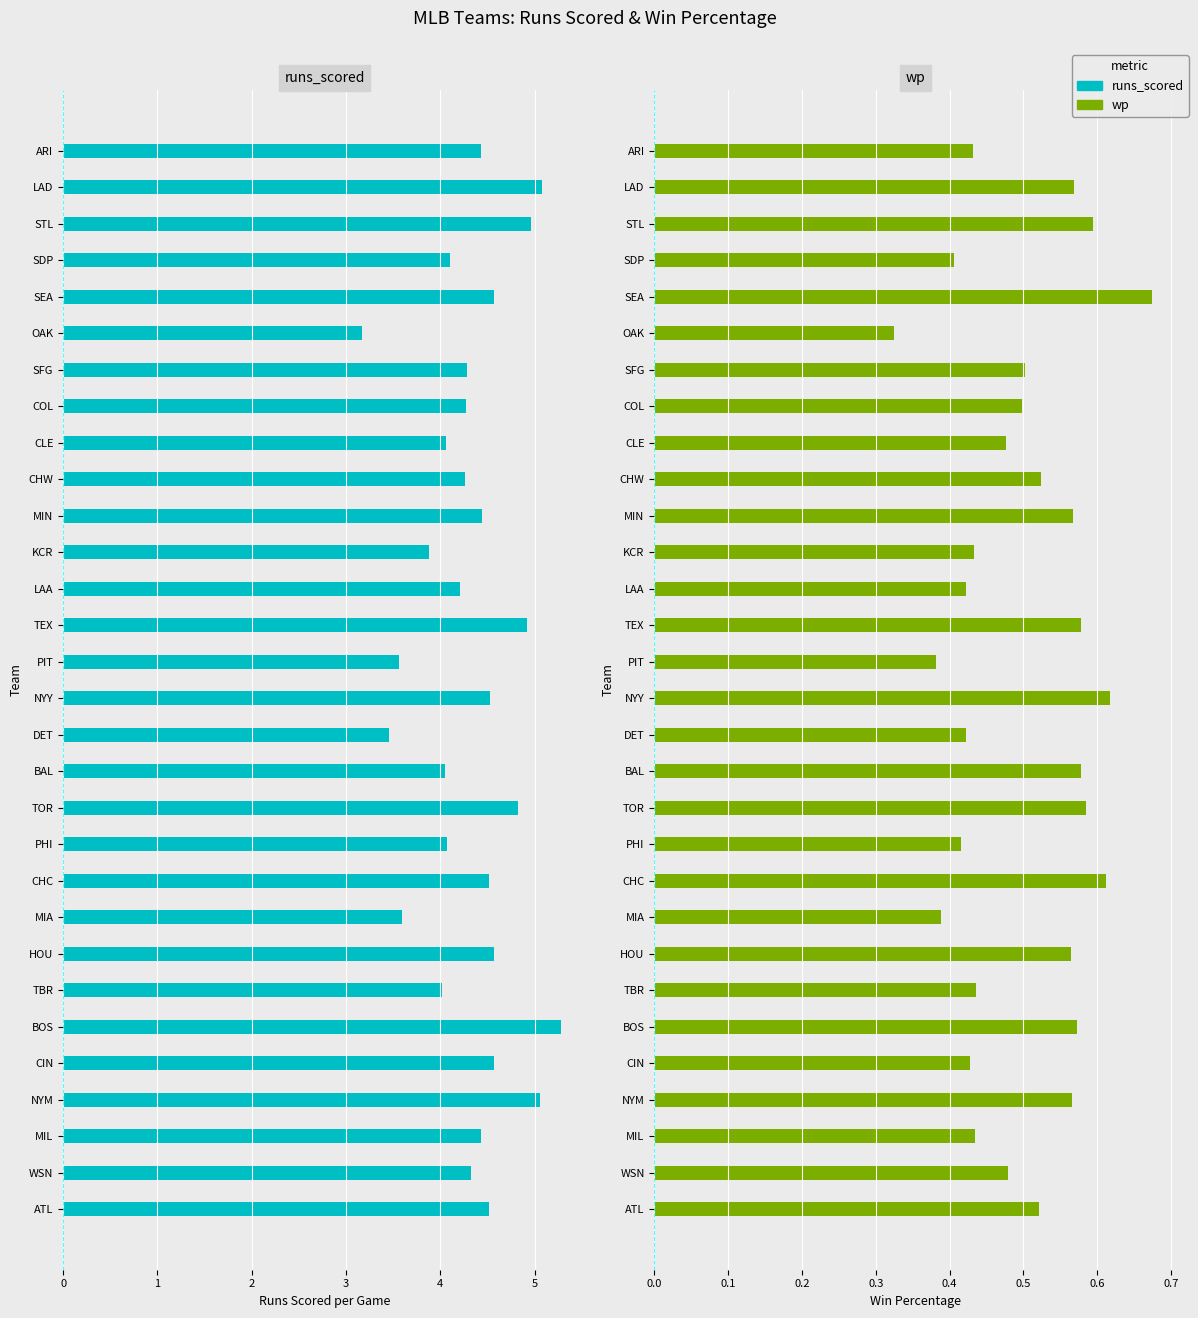

Does the chart contain any negative values?

No